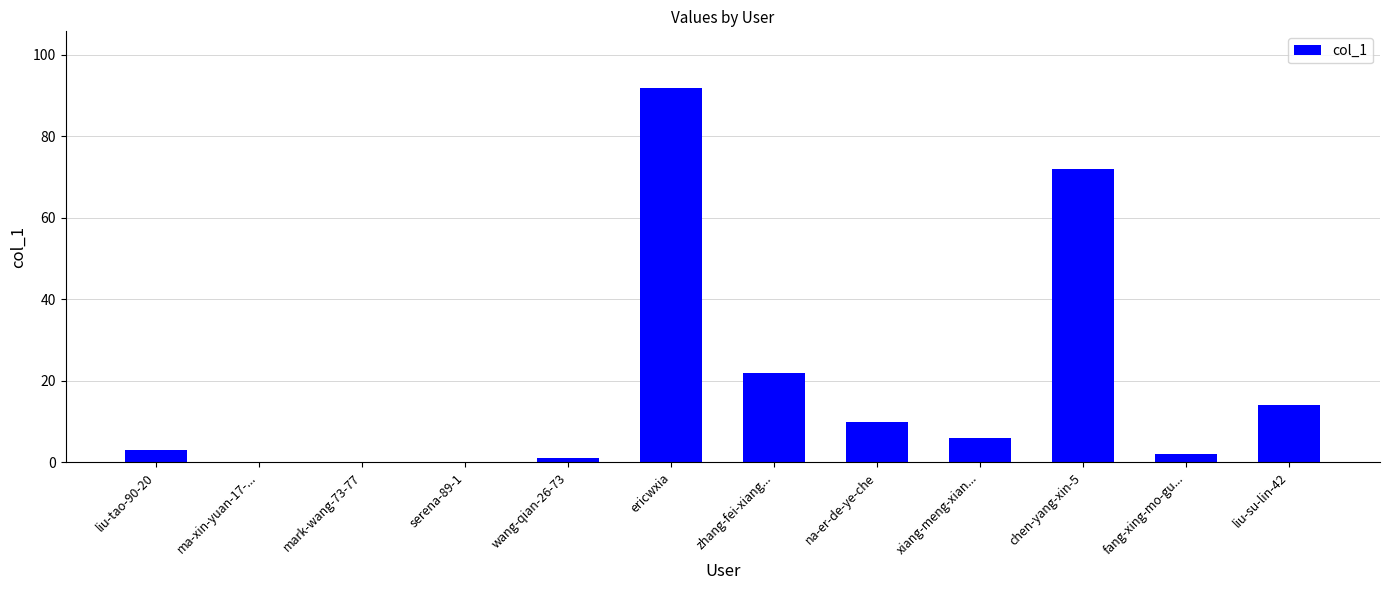

Reading left to right, list all the values displayed in this chart.

liu-tao-90-20=3	ma-xin-yuan-17-...=0	mark-wang-73-77=0	serena-89-1=0	wang-qian-26-73=1	ericwxia=92	zhang-fei-xiang...=22	na-er-de-ye-che=10	xiang-meng-xian...=6	chen-yang-xin-5=72	fang-xing-mo-gu...=2	liu-su-lin-42=14